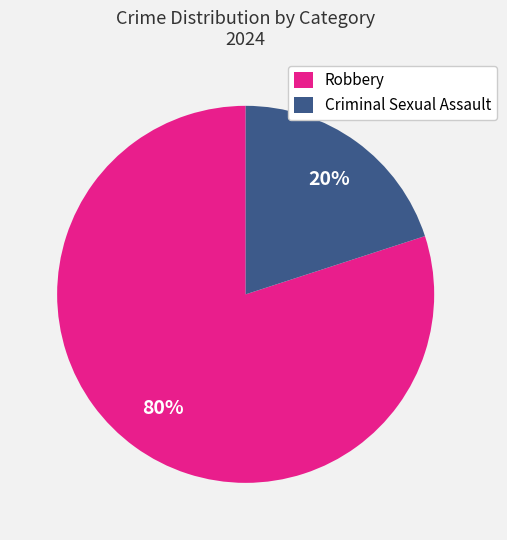

To the nearest percent, what is the average slice percentage?

50%